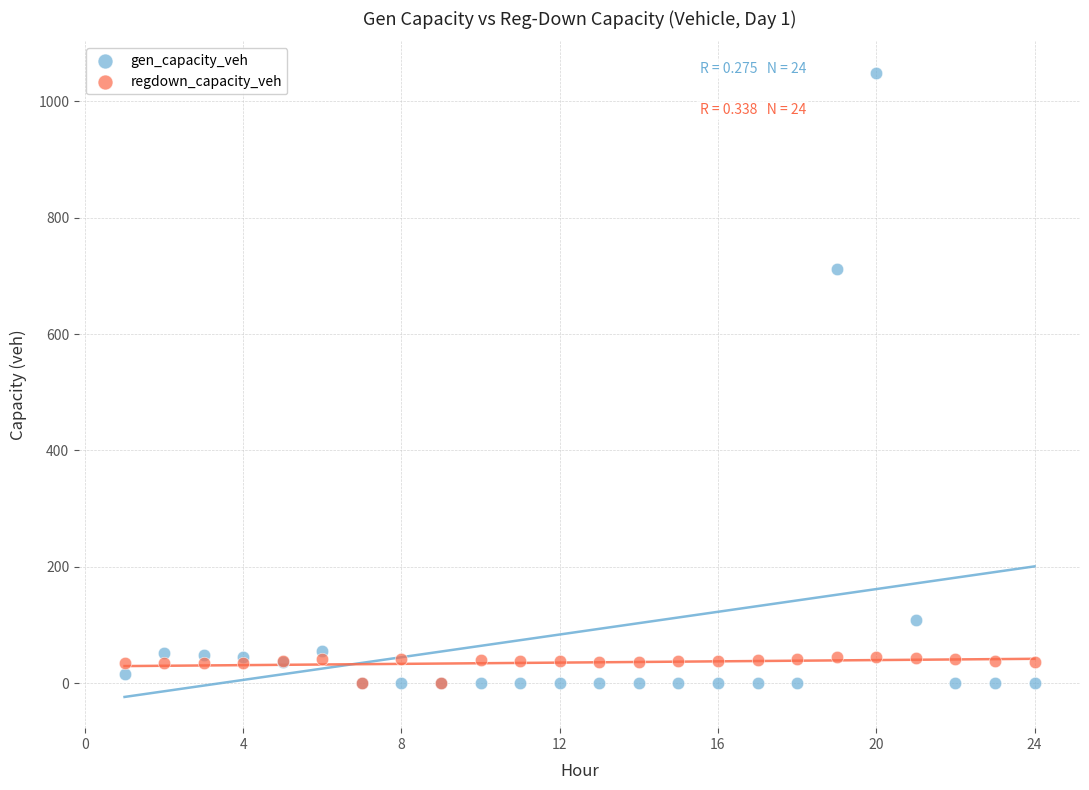

Across all series, what Y value is closest to 524?

711.2